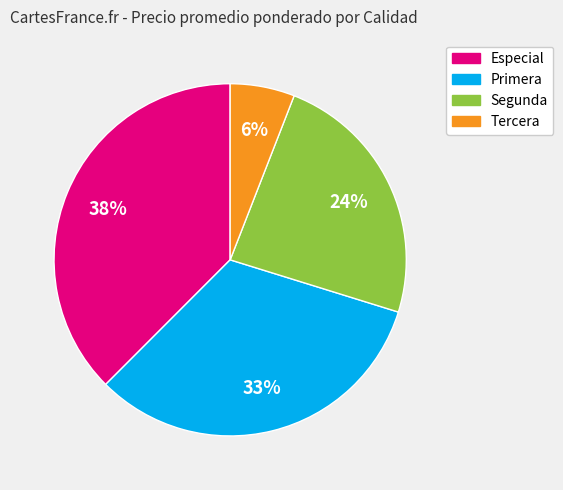

Does any single category account for the majority?

No